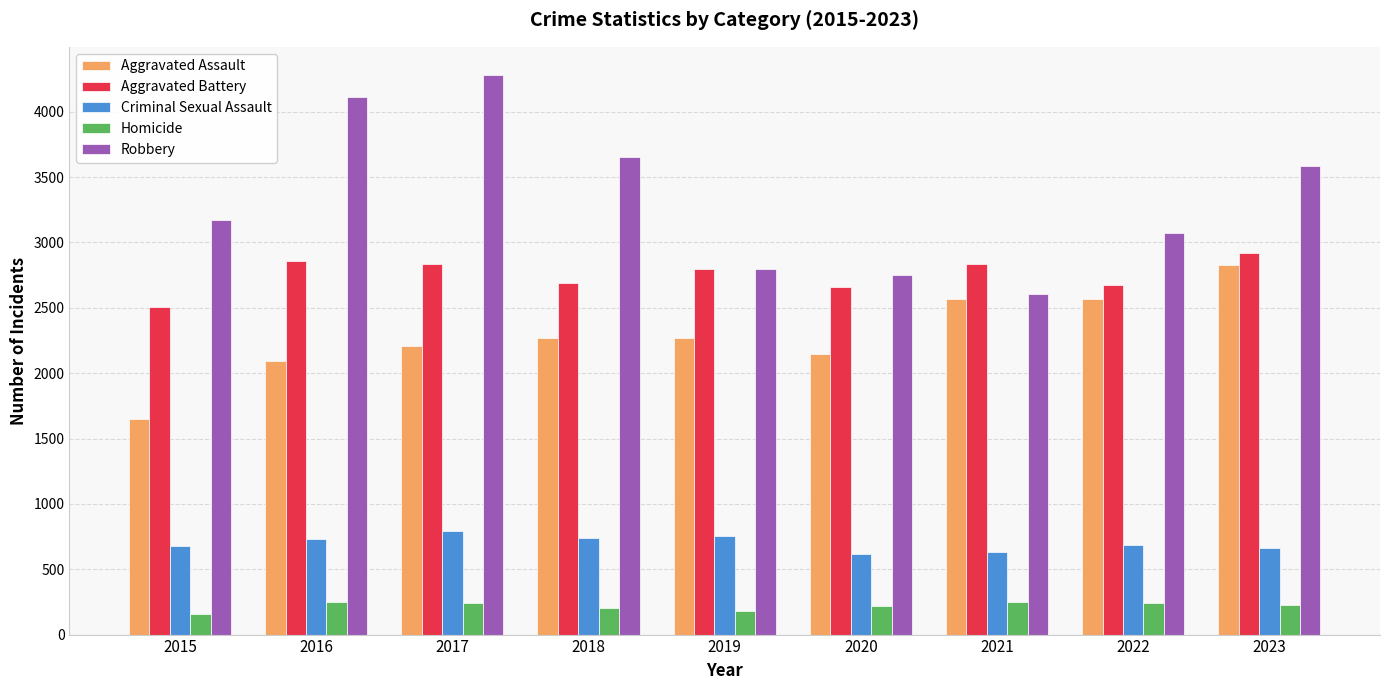

What is the lowest value of the Aggravated Battery series?

2509